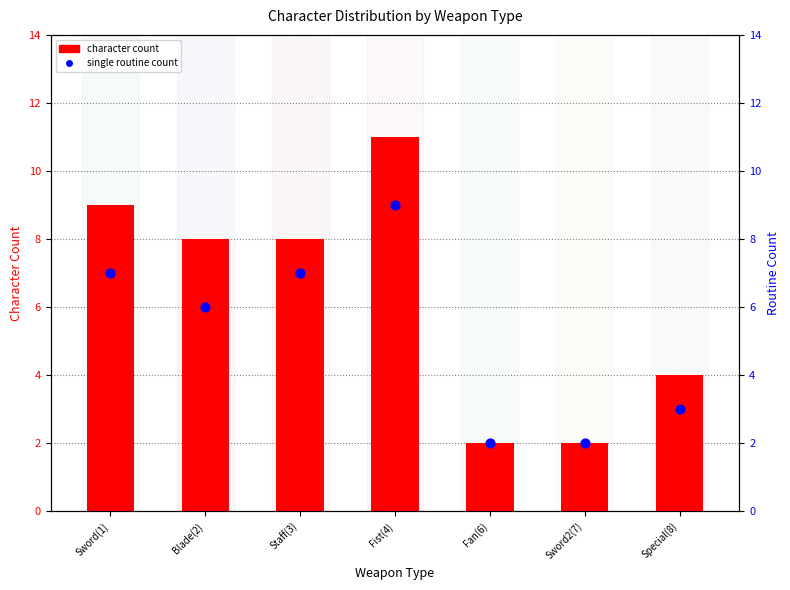

Which series reaches the maximum Y coordinate?

character count